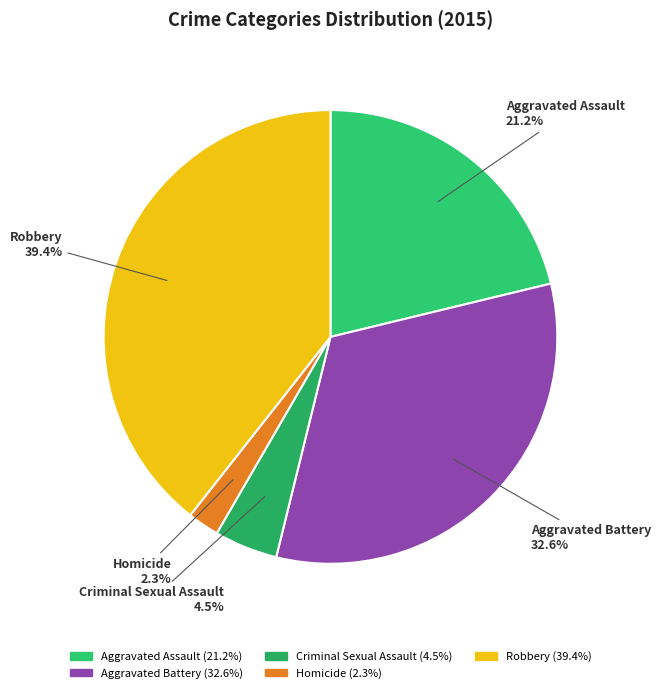

Is it true that Aggravated Assault is 9% of the pie?

False